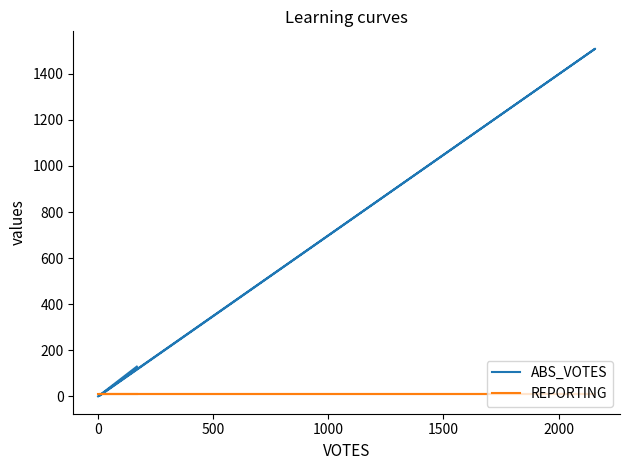

True or false: ABS_VOTES has more than 1 interior local peaks.

False